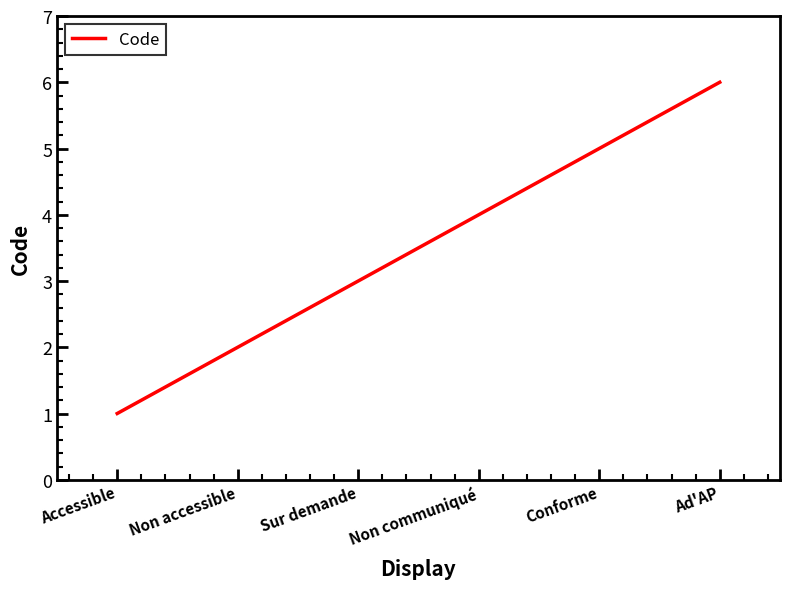

What is the change in value from Sur demande to Non communiqué?

+1